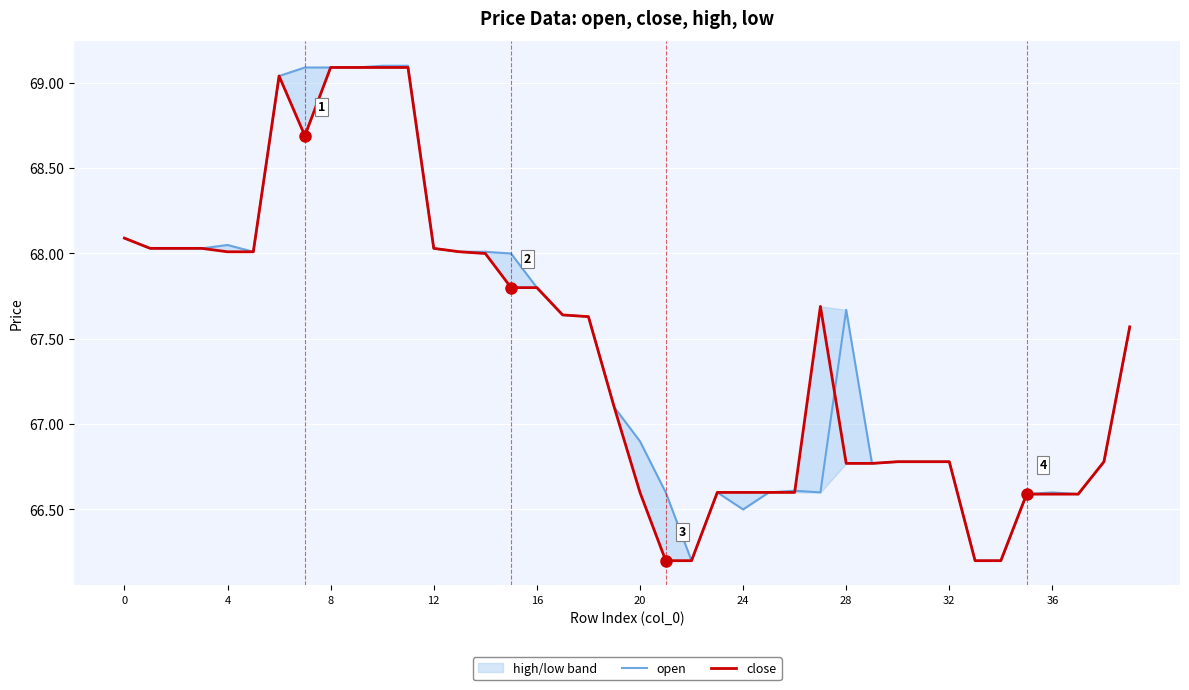

After their last crossing, which series has the higher values: open or close?

open